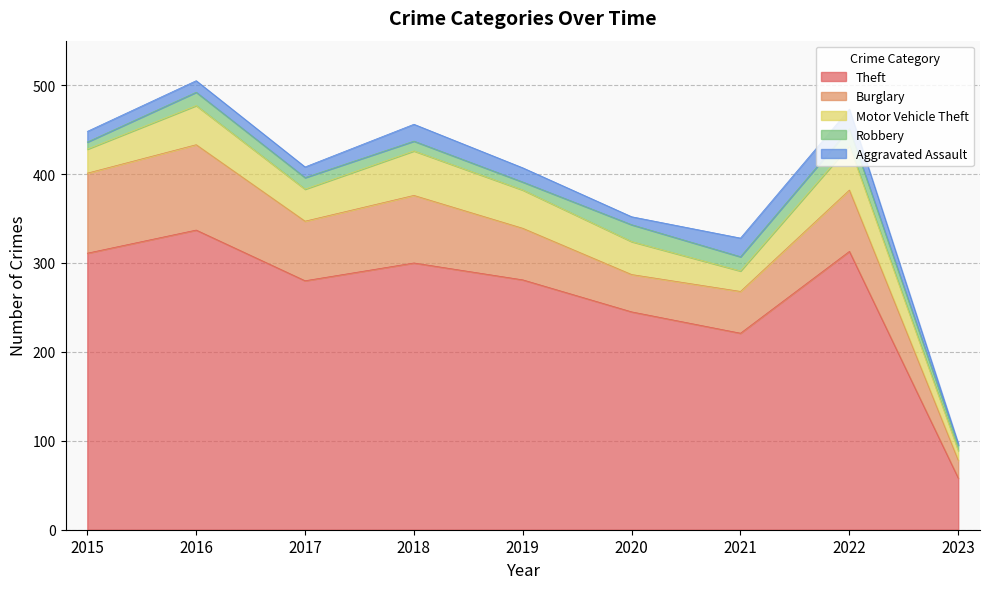

True or false: Theft has more than 0 points higher than both neighbors.

True